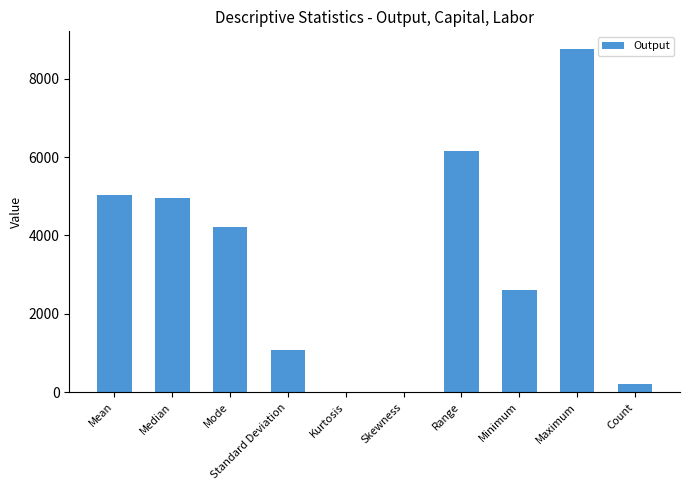

What is the average value?

3305.1